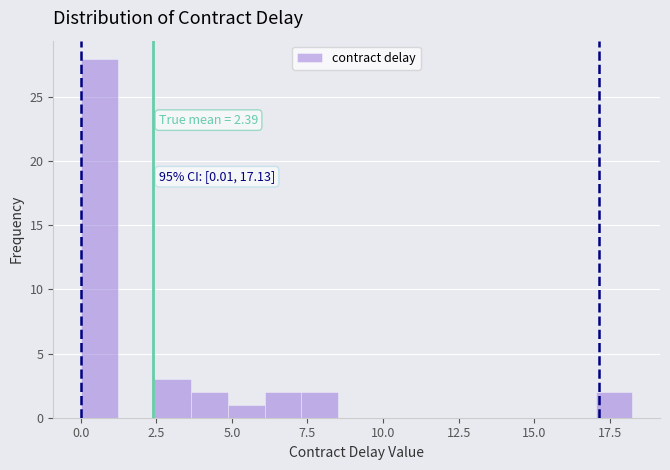

Read against the x-axis, roughly where is the centre of the tallest bar?

0.5